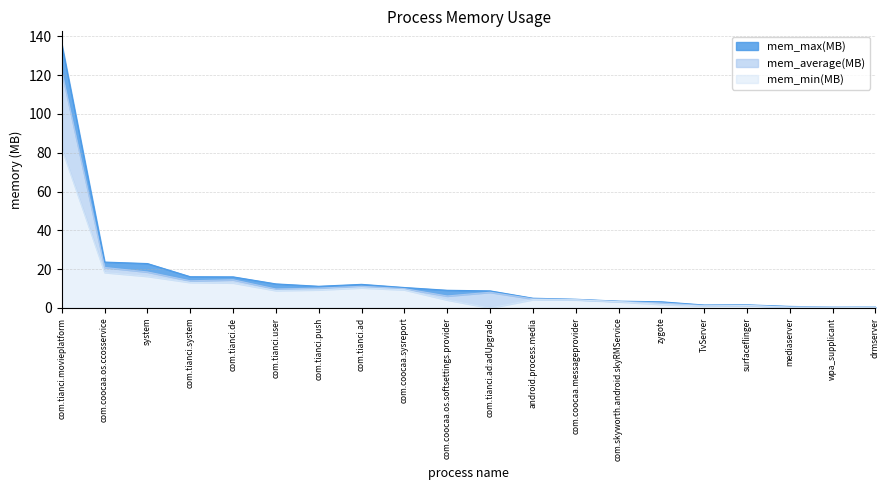

The mem_min(MB) series shows 4.3 at android.process.media. True or false?

True